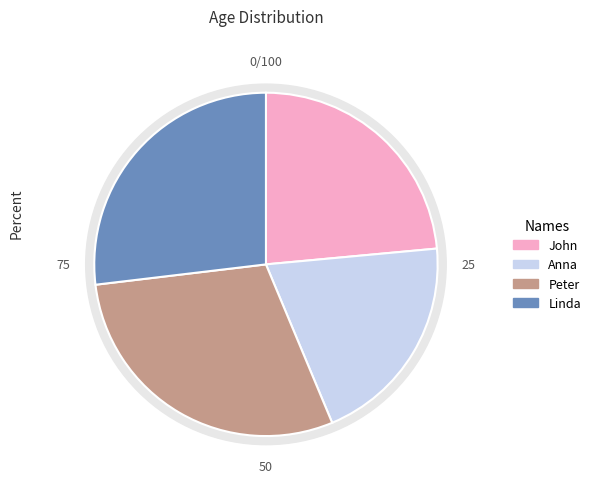

To the nearest percent, what is the combined percentage of Peter and Linda?

56%